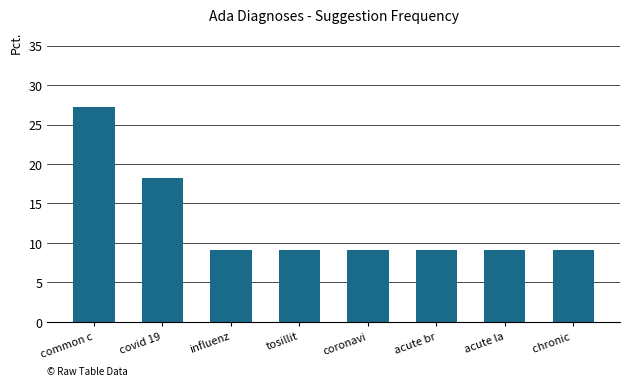

Between acute la and common c, which is larger?

common c